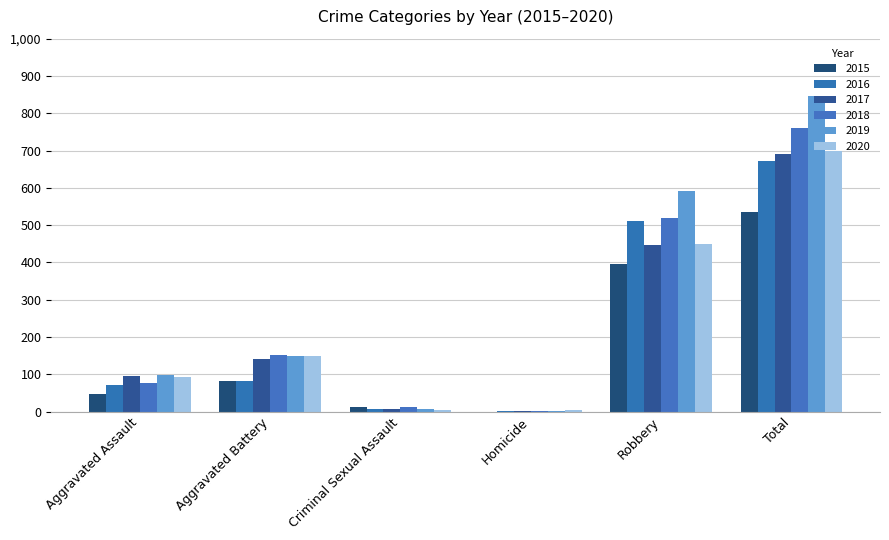

What is the label of the 1st bar from the right?

Total